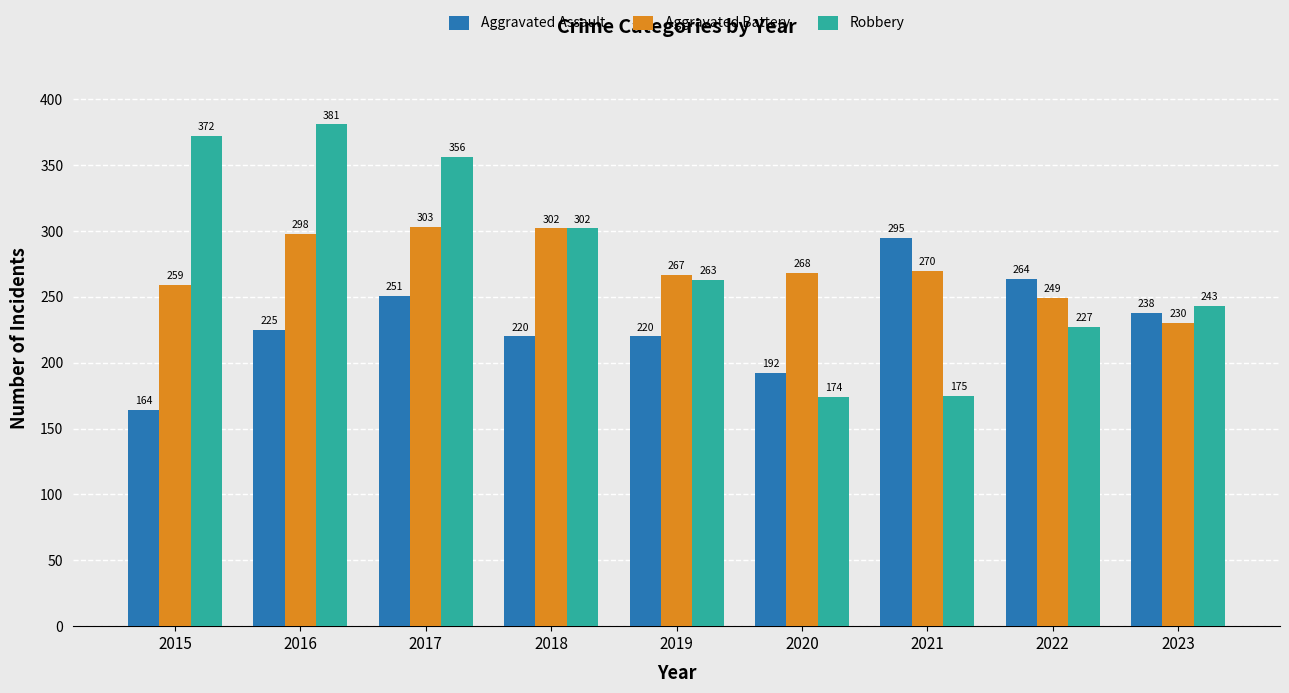

What is the total value across all series at 2016?

904